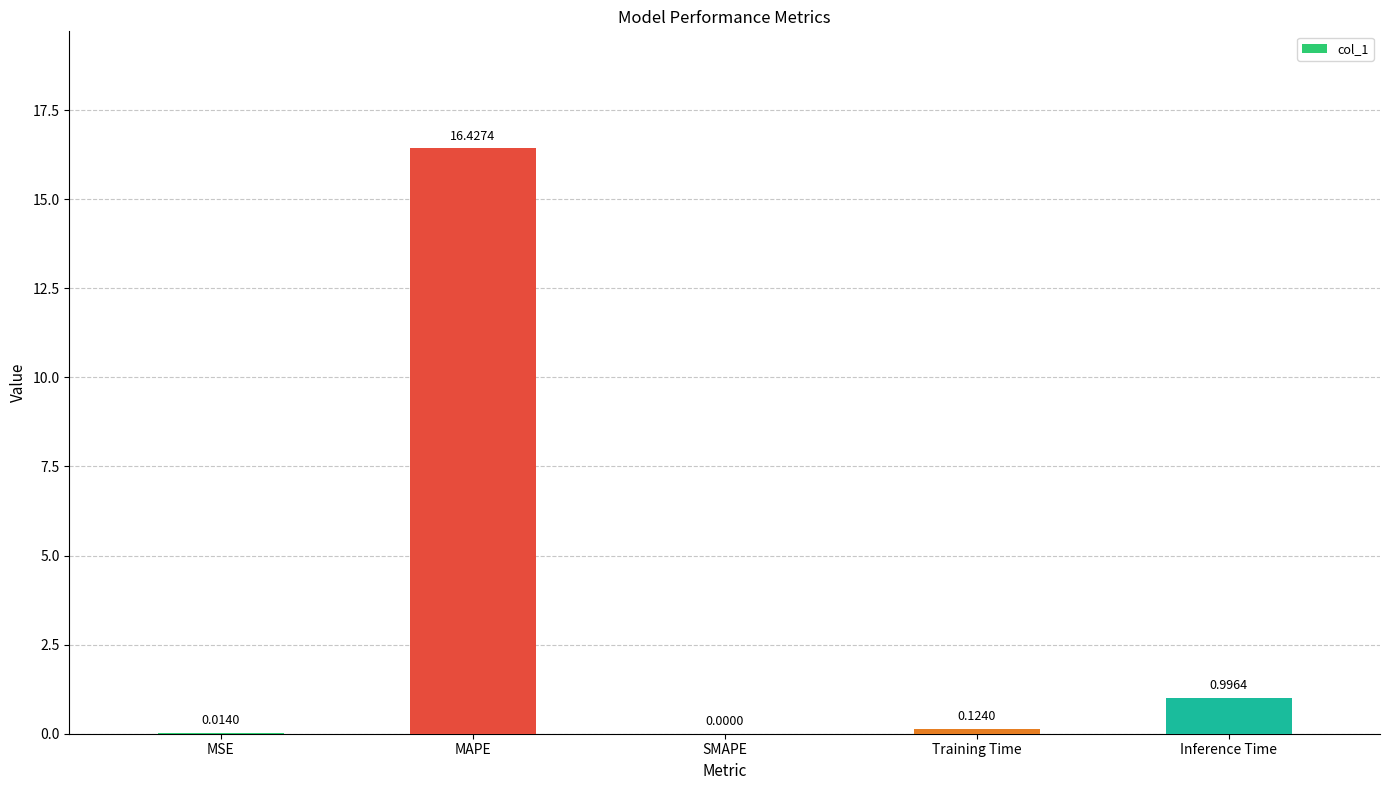

How many data points are above 0?

4